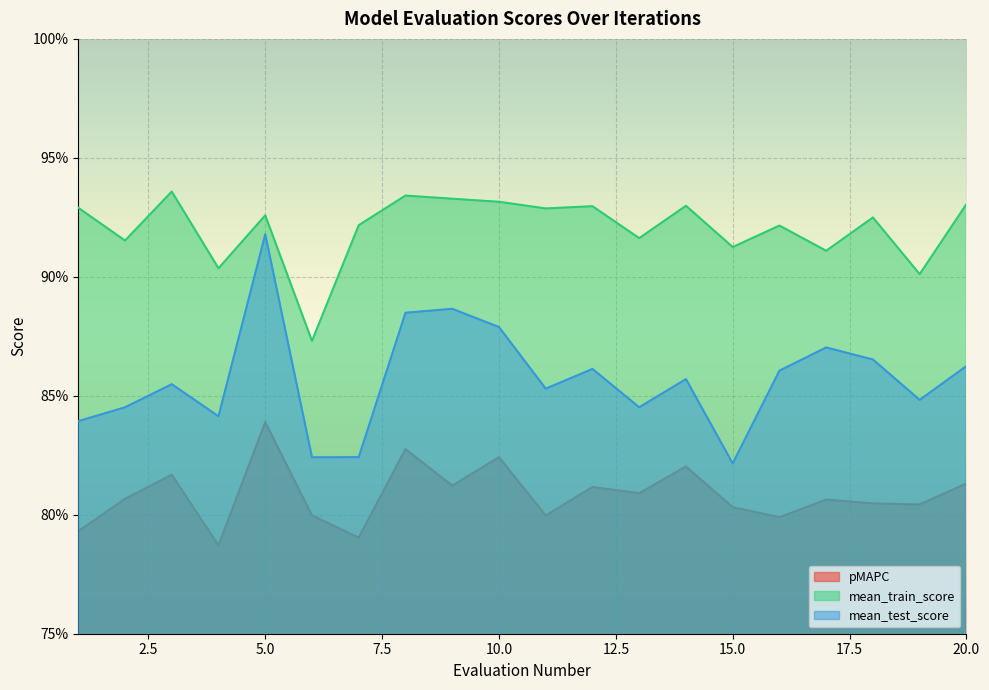

Reading left to right, transcribe all the data shown in this chart.

pMAPC: 0.8	0.8	0.8	0.8	0.8	0.8	0.8	0.8	0.8	0.8	0.8	0.8	0.8	0.8	0.8	0.8	0.8	0.8	0.8	0.8
mean_train_score: 0.9	0.9	0.9	0.9	0.9	0.9	0.9	0.9	0.9	0.9	0.9	0.9	0.9	0.9	0.9	0.9	0.9	0.9	0.9	0.9
mean_test_score: 0.8	0.8	0.9	0.8	0.9	0.8	0.8	0.9	0.9	0.9	0.9	0.9	0.8	0.9	0.8	0.9	0.9	0.9	0.8	0.9